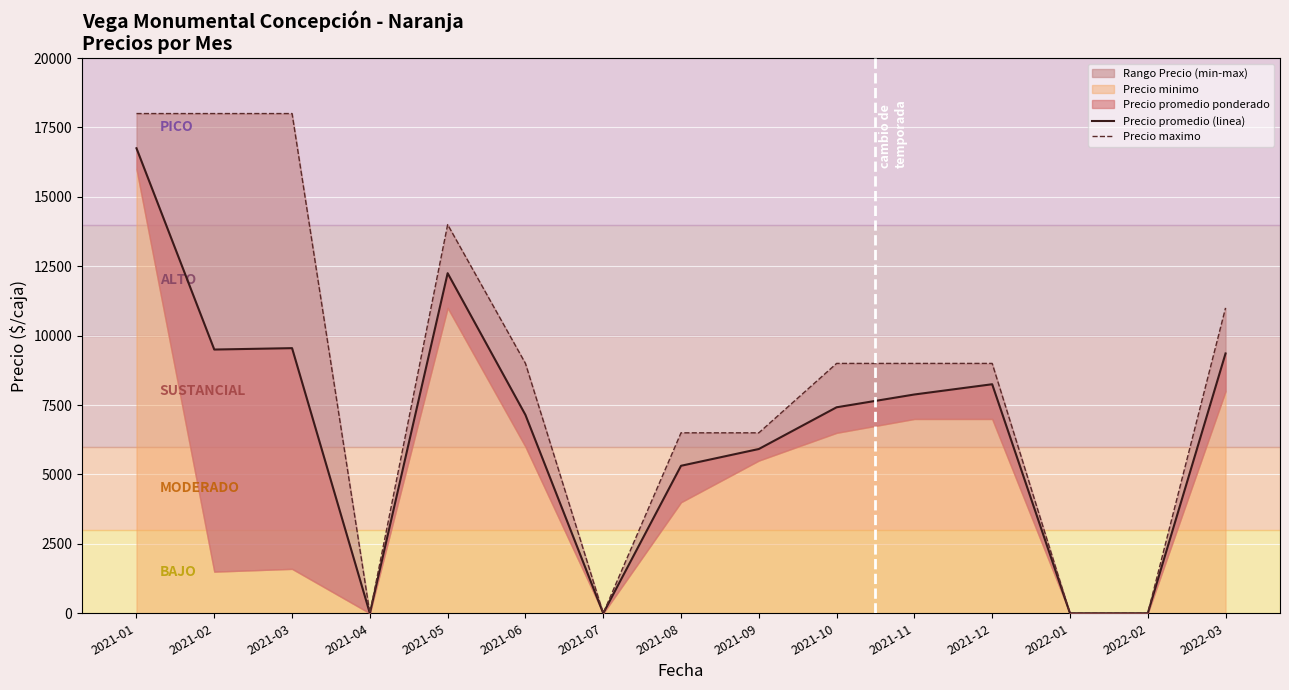

Does the chart display data point markers on the line(s)?

No